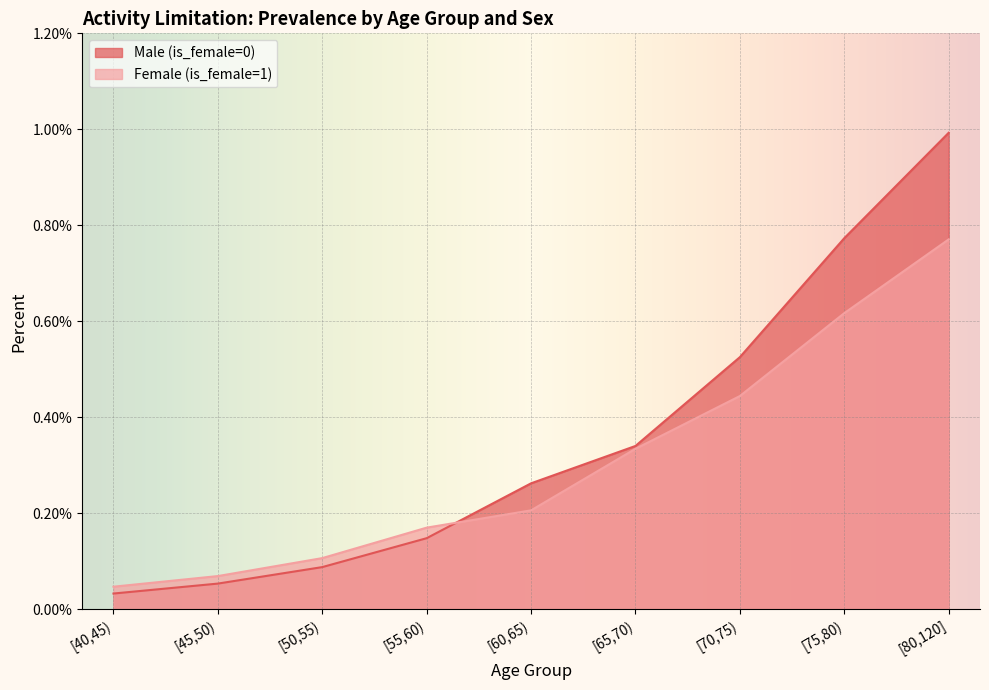

True or false: Female (is_female=1) and Male (is_female=0) cross at least once.

True